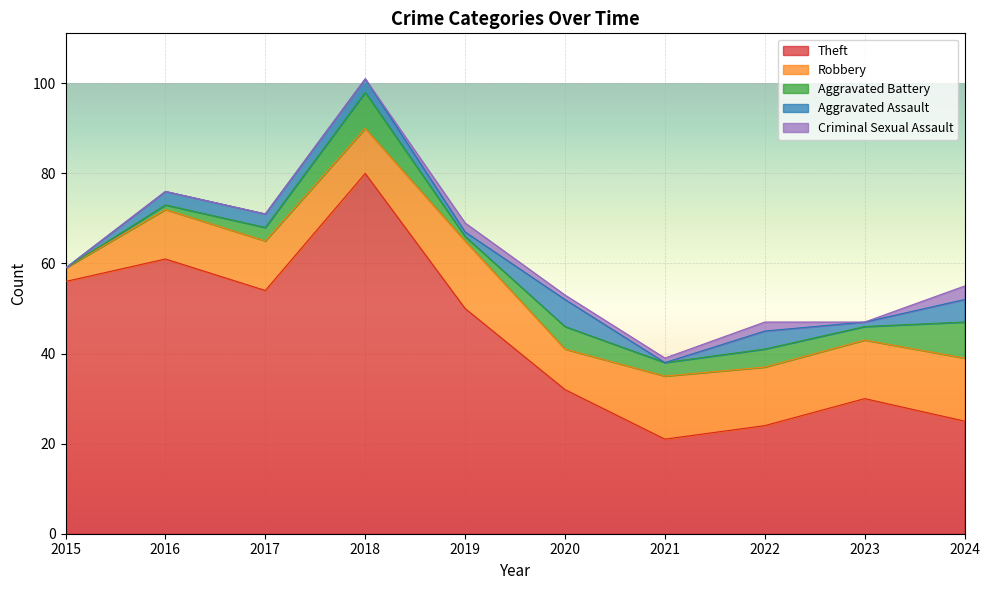

True or false: Aggravated Battery has more than 0 points higher than both neighbors.

True